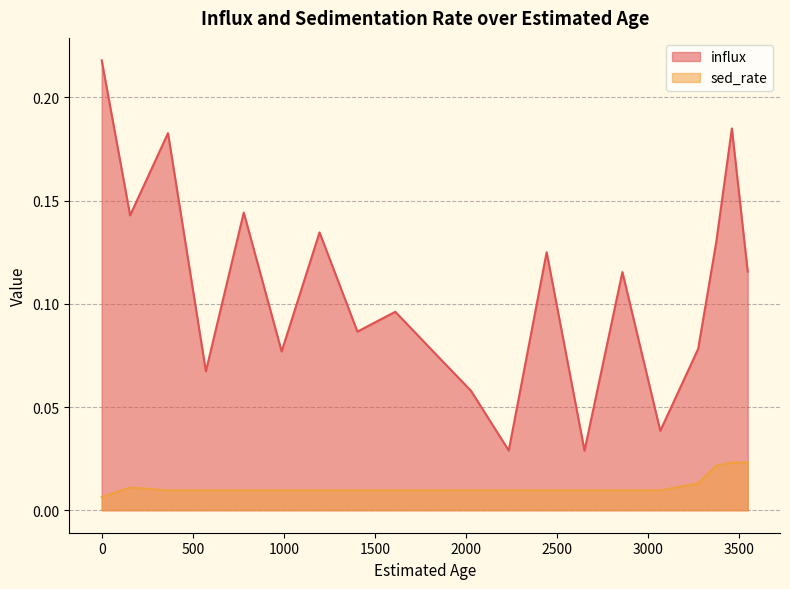

What is the difference between the influx values at 3374 and 2235?

0.1